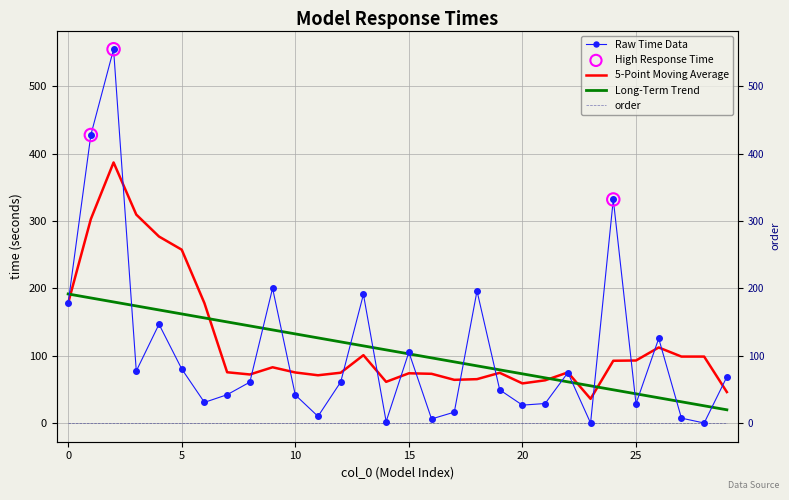

Which has a higher value, 3 or 27?

3